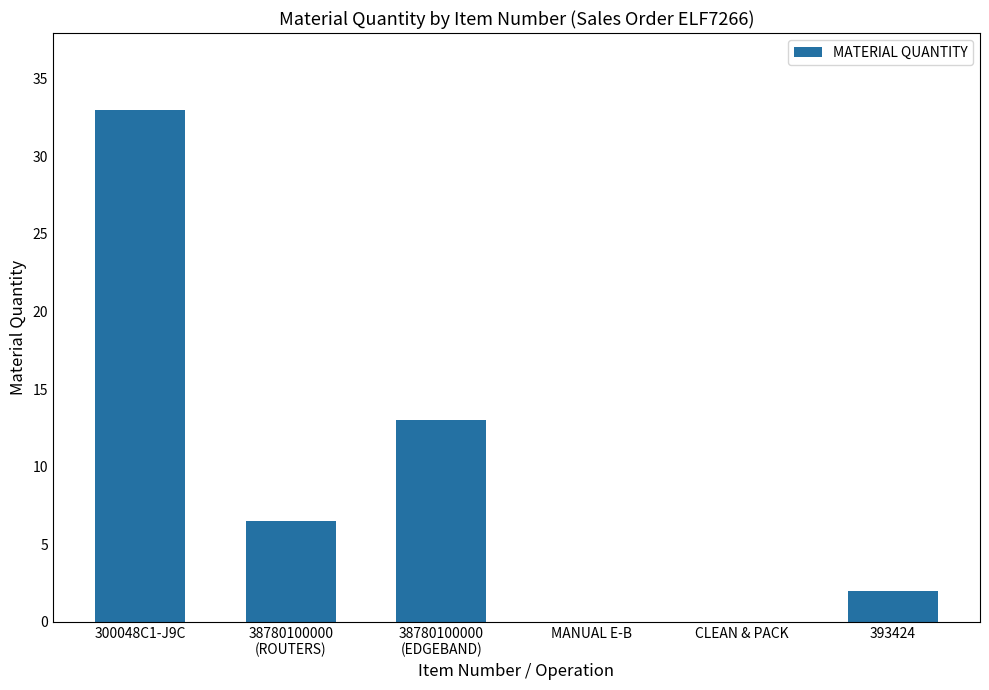

What is the maximum value shown in the chart?

33.0